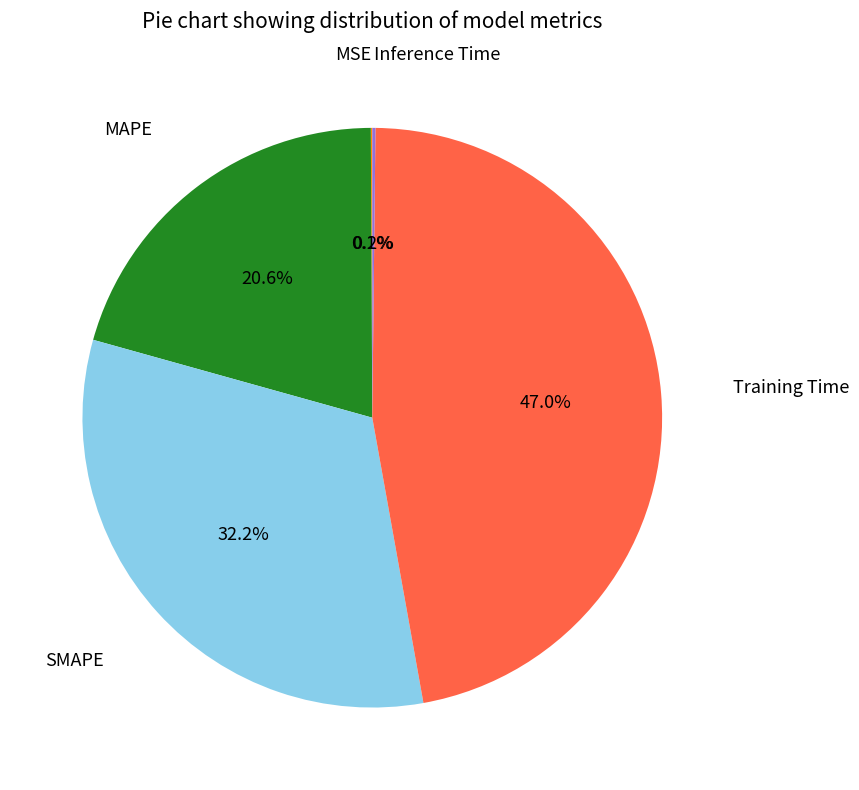

Is there any slice that represents more than half of the pie?

No